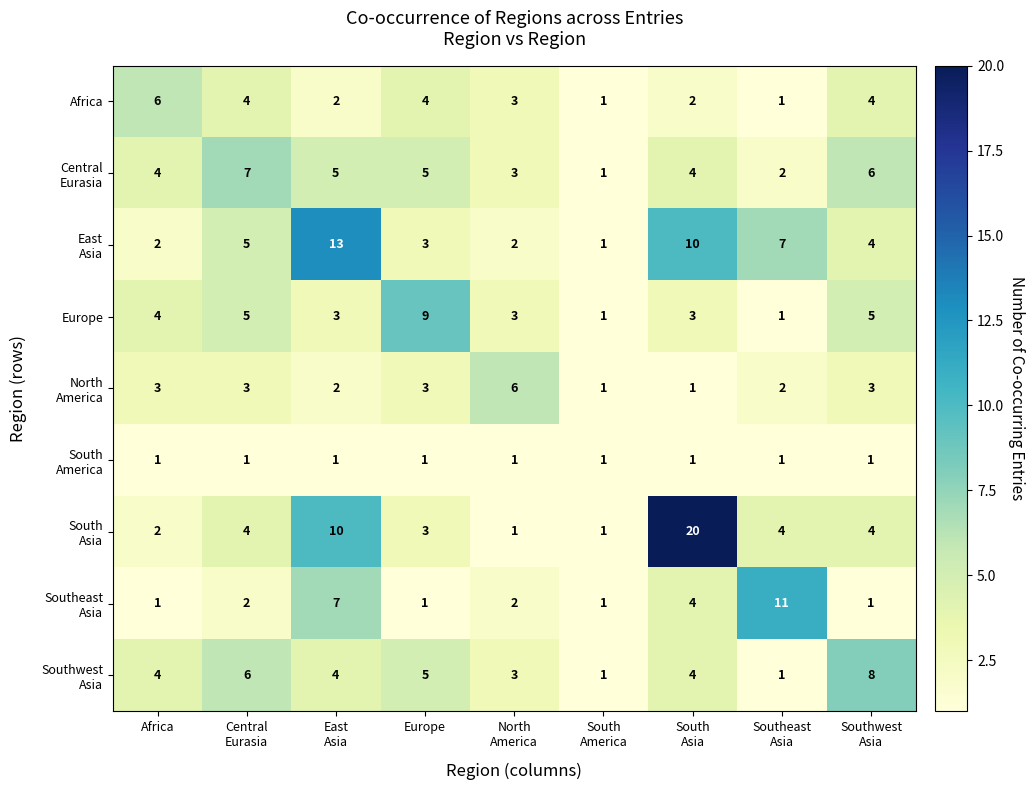

What is the spread (max minus min) of values at Africa?

5